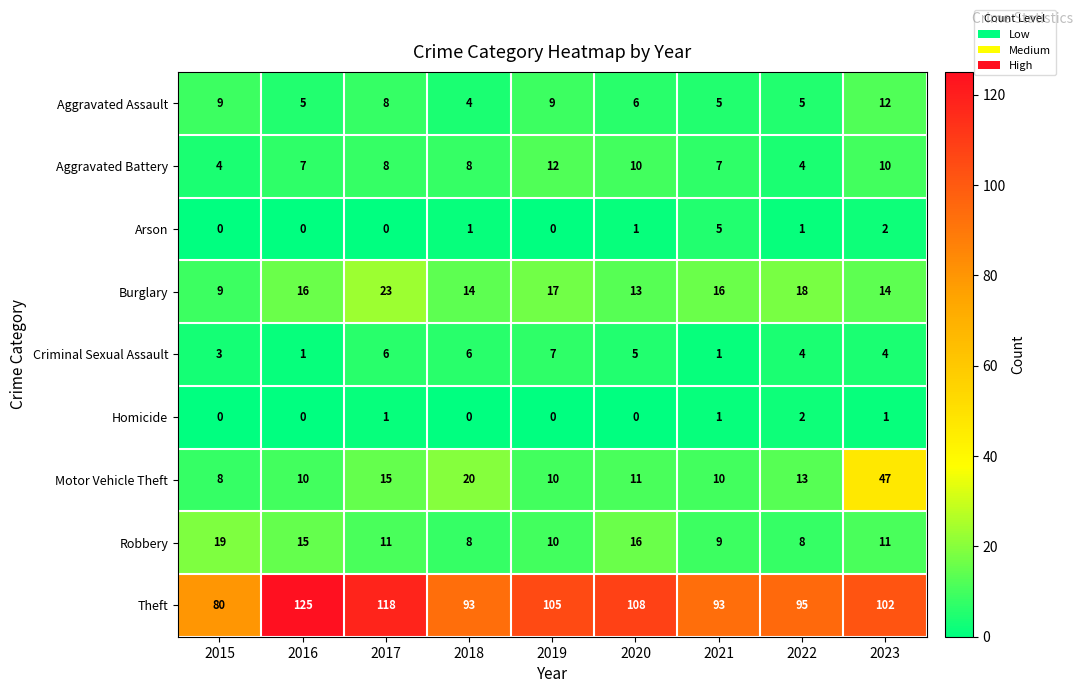

What is the maximum value for Burglary?

23